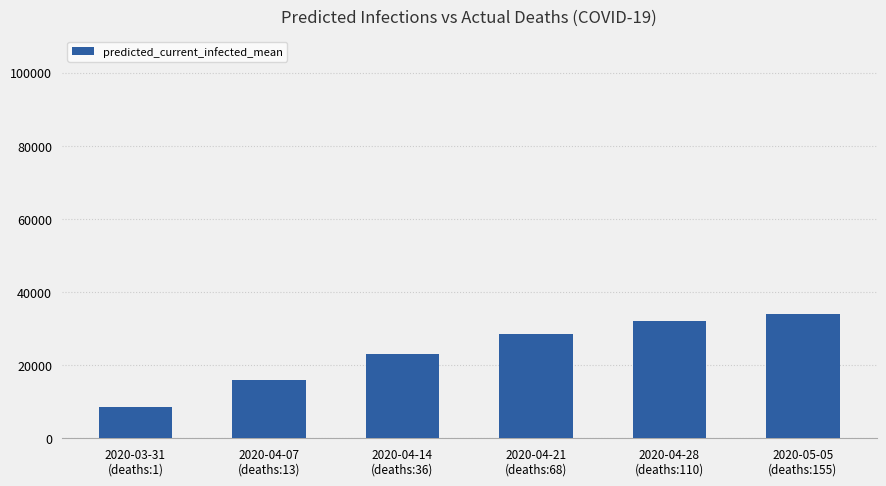

At which category does the chart reach its minimum across all series?

2020-03-31
(deaths:1)